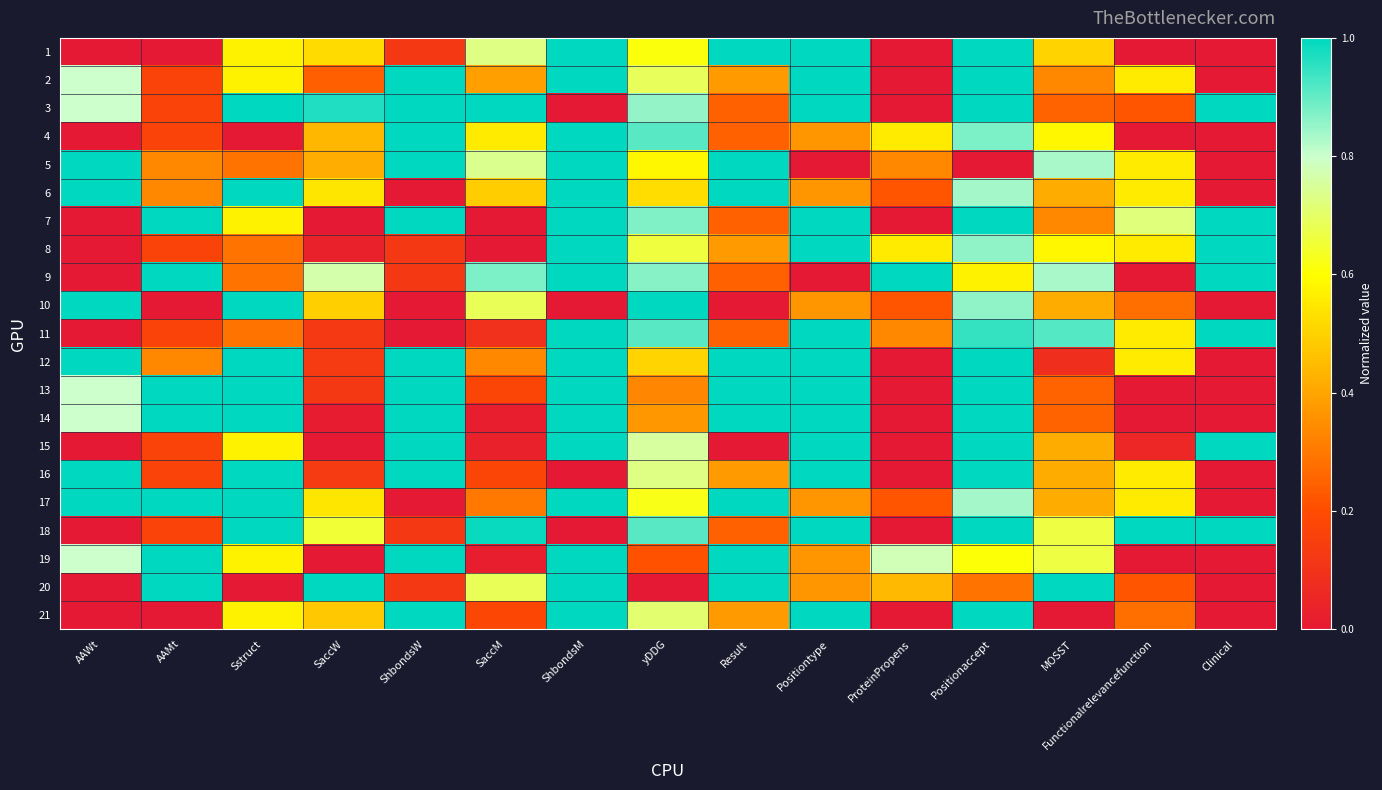

At which category is the sum across all series the highest?

Positionaccept